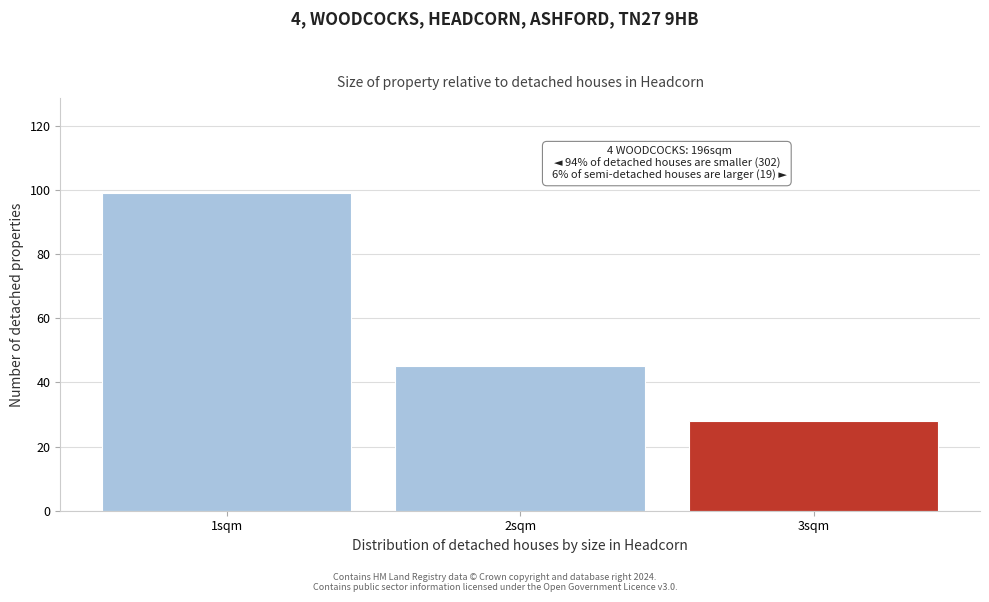

Reading left to right, extract all data points from this chart.

1sqm=99	2sqm=45	3sqm=28